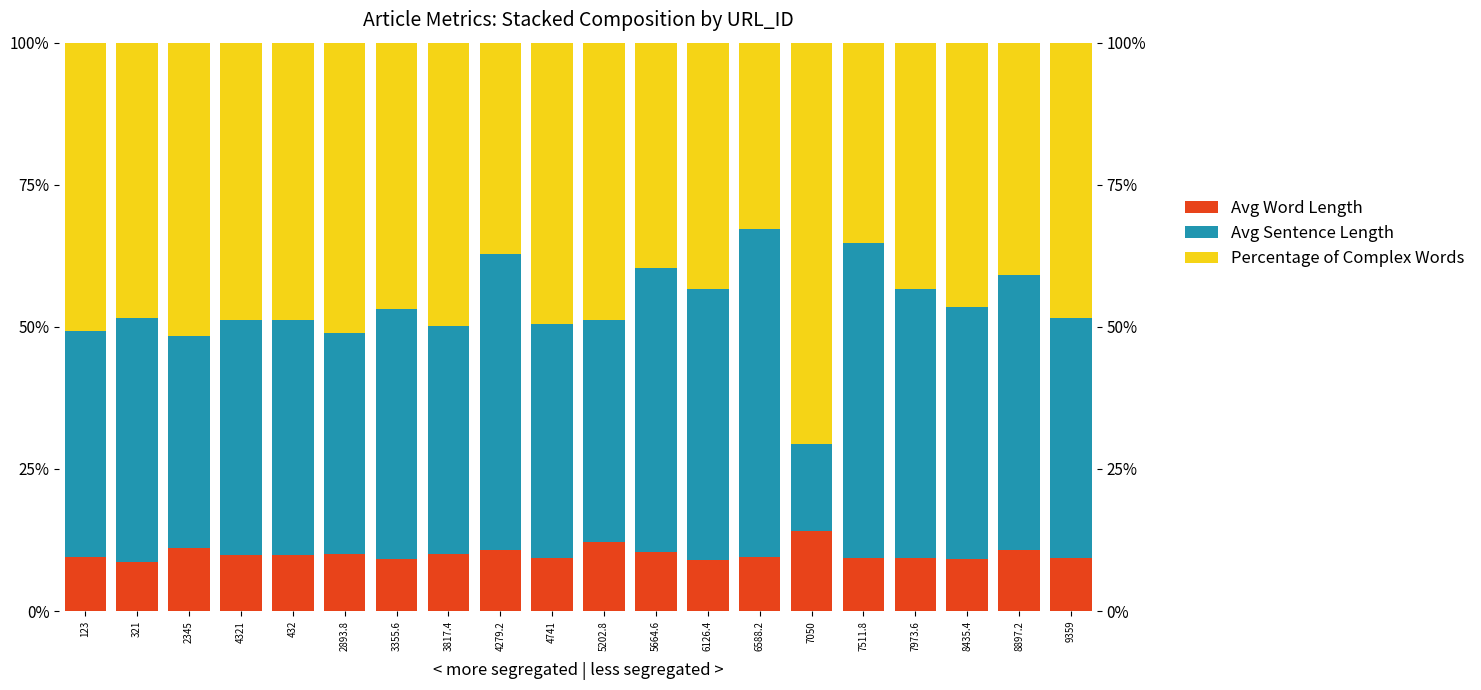

How many series are shown in this chart?

3